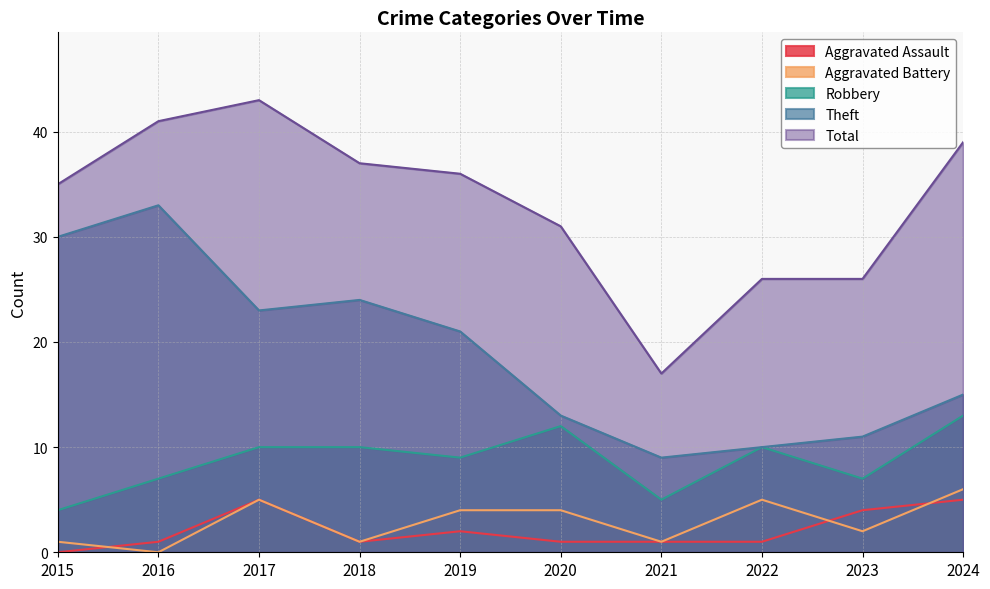

Reading left to right, list all the values displayed in this chart.

Aggravated Assault: 2015=0	2016=1	2017=5	2018=1	2019=2	2020=1	2021=1	2022=1	2023=4	2024=5
Aggravated Battery: 2015=1	2016=0	2017=5	2018=1	2019=4	2020=4	2021=1	2022=5	2023=2	2024=6
Robbery: 2015=4	2016=7	2017=10	2018=10	2019=9	2020=12	2021=5	2022=10	2023=7	2024=13
Theft: 2015=30	2016=33	2017=23	2018=24	2019=21	2020=13	2021=9	2022=10	2023=11	2024=15
Total: 2015=35	2016=41	2017=43	2018=37	2019=36	2020=31	2021=17	2022=26	2023=26	2024=39